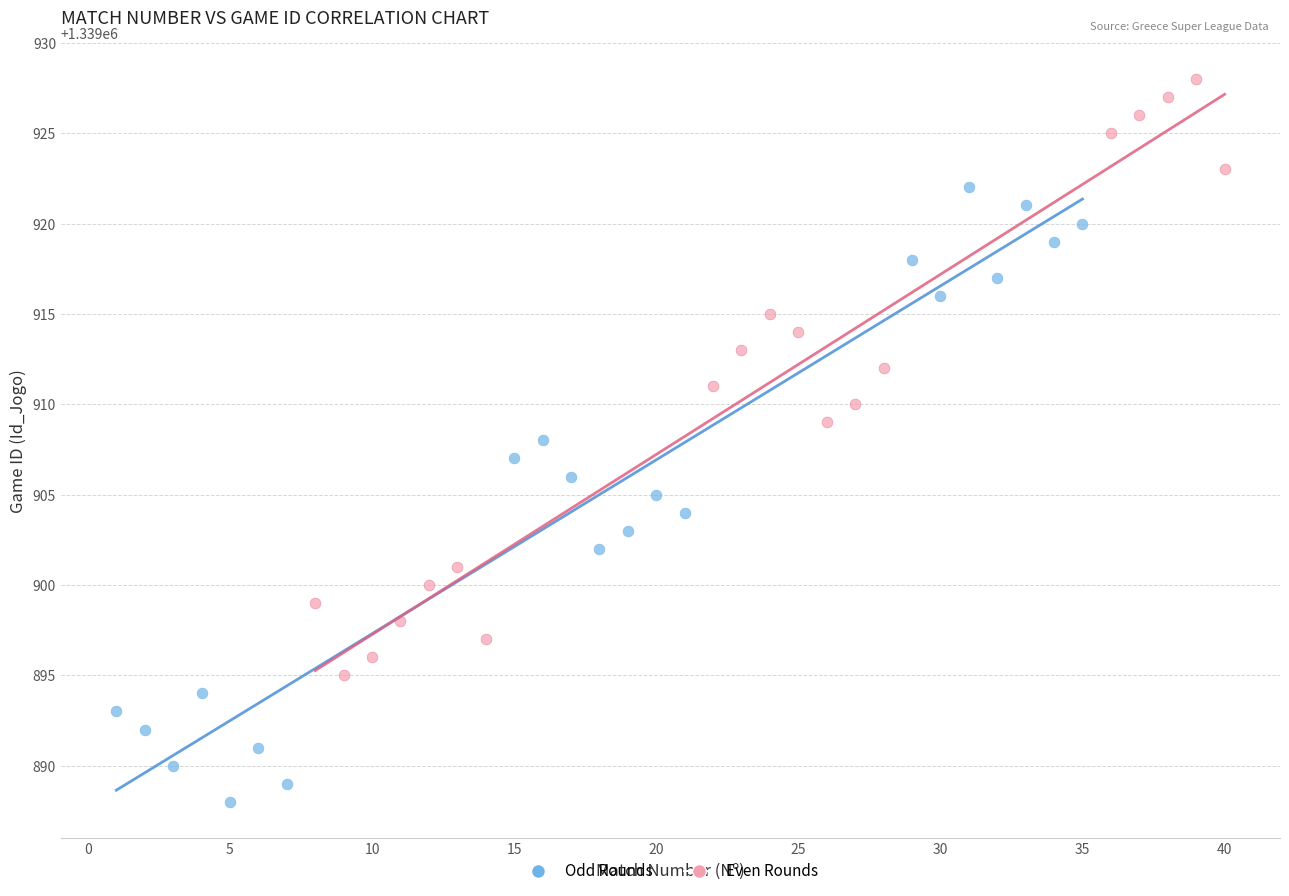

Which series contains the highest Y value?

Even Rounds